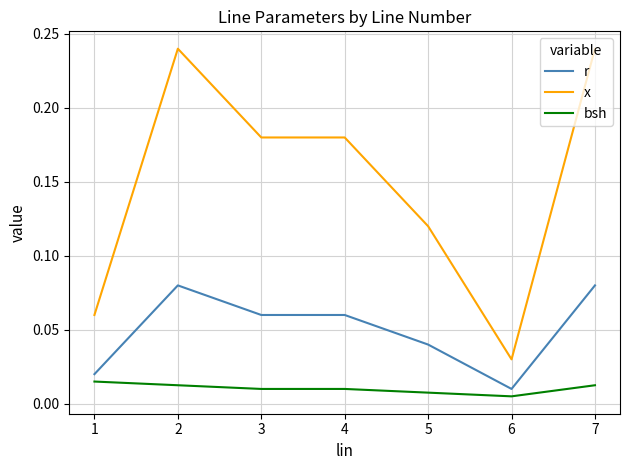

True or false: x and r cross at least once.

False